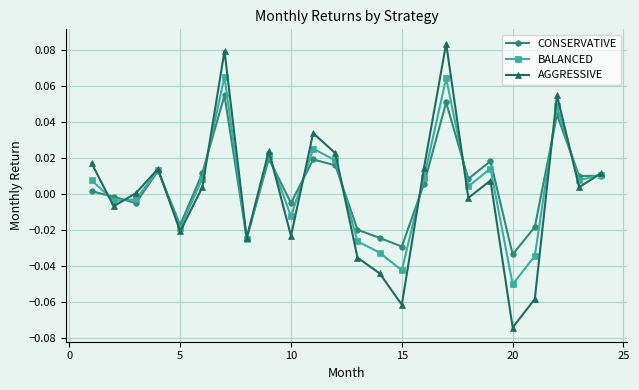

List the series in order of their peak value, highest first.

AGGRESSIVE, BALANCED, CONSERVATIVE